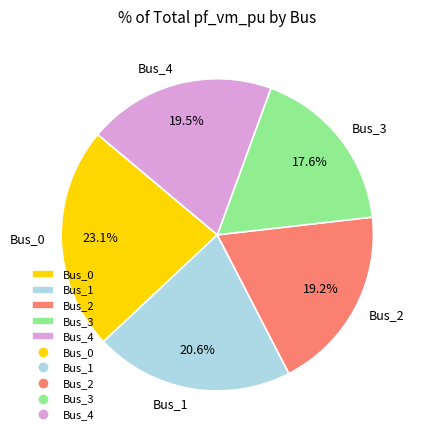

What is the ratio of the value at Bus_3 to the value at Bus_0?

0.8